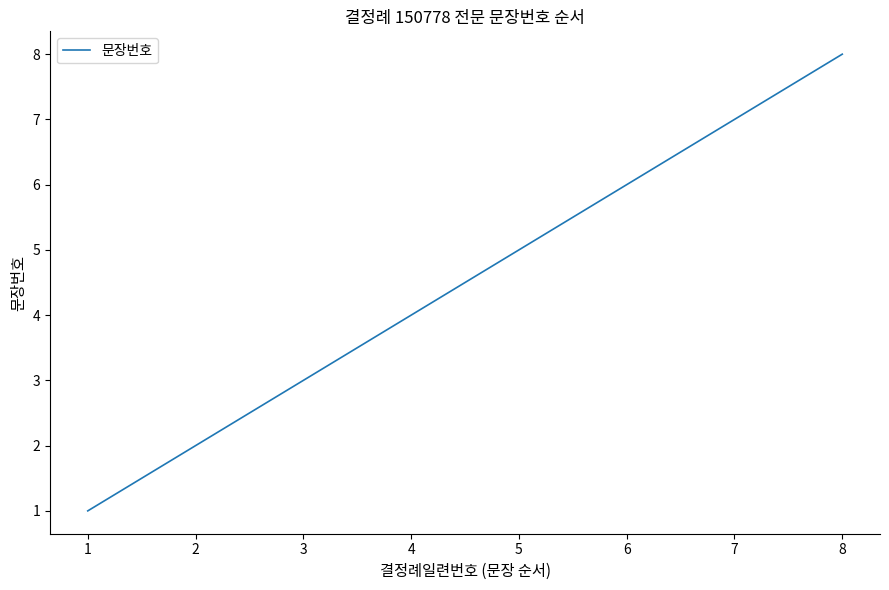

Reading left to right, list all the values displayed in this chart.

1	2	3	4	5	6	7	8